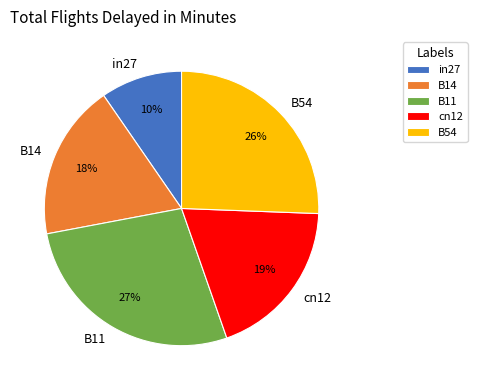

How many segments does this pie chart have?

5